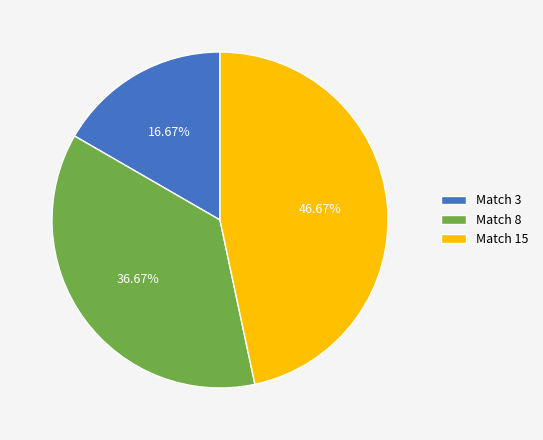

Does any single category account for the majority?

No